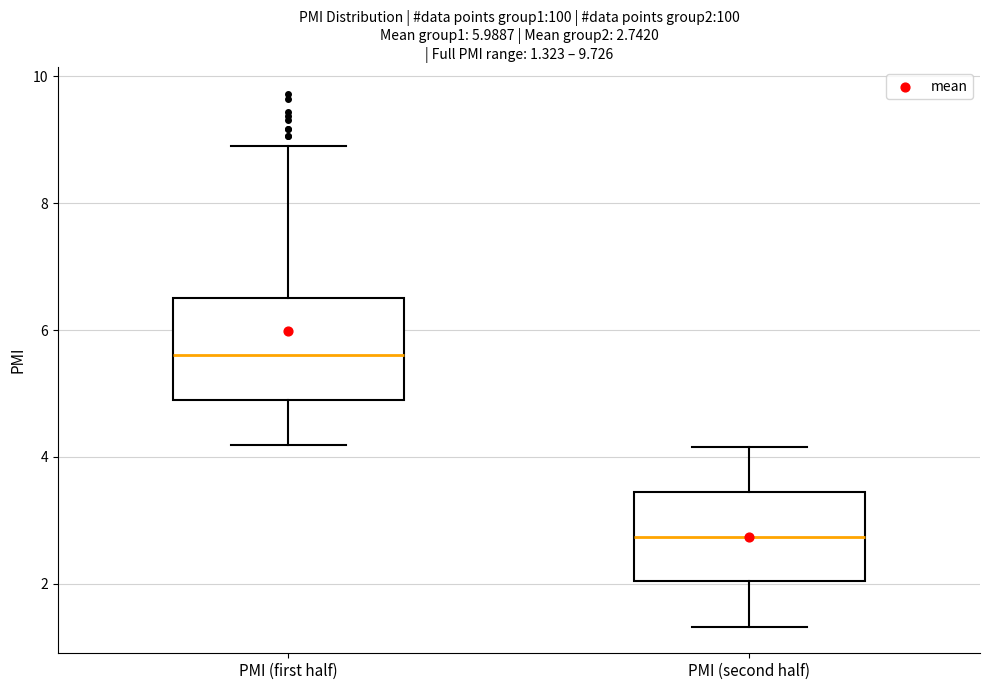

Which box has the lowest median line?

PMI (second half)